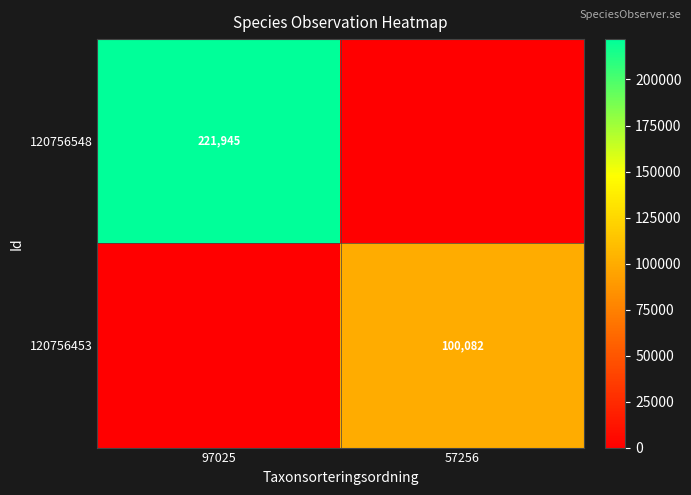

The 120756548 series shows 221945 at 97025. True or false?

True